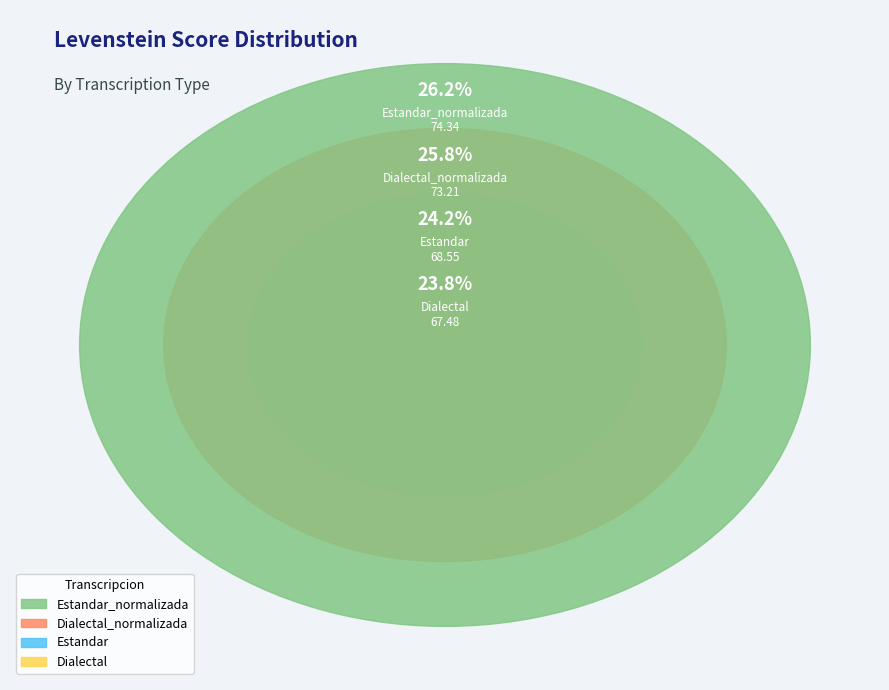

Rank the categories by value from lowest to highest.

Dialectal, Estandar, Dialectal_normalizada, Estandar_normalizada